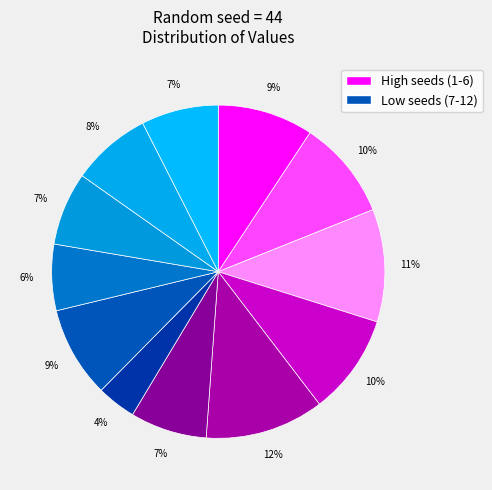

How many segments does this pie chart have?

12